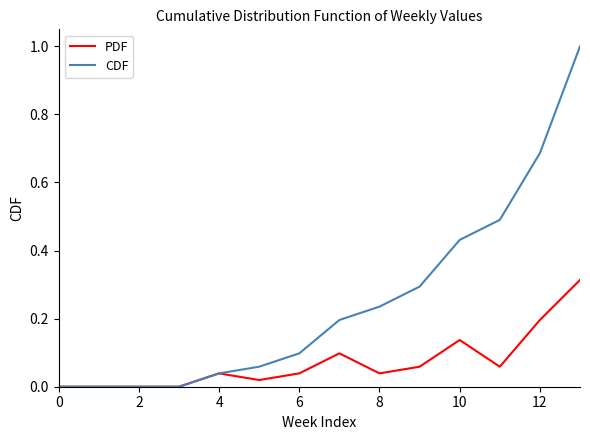

Which series has the largest total across all categories?

CDF